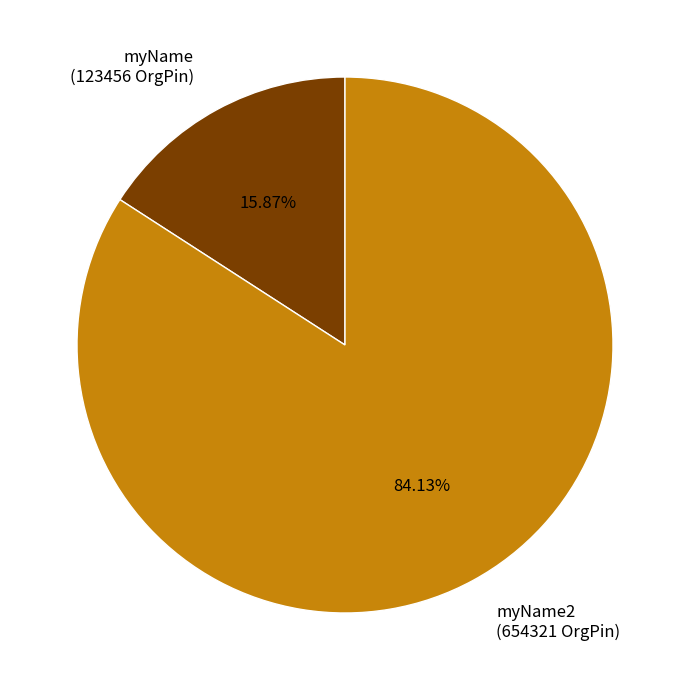

To the nearest percent, what percentage of the pie is myName2?

84%